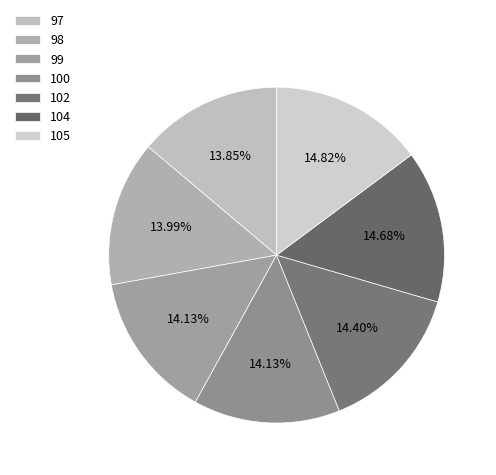

How many segments does this pie chart have?

7